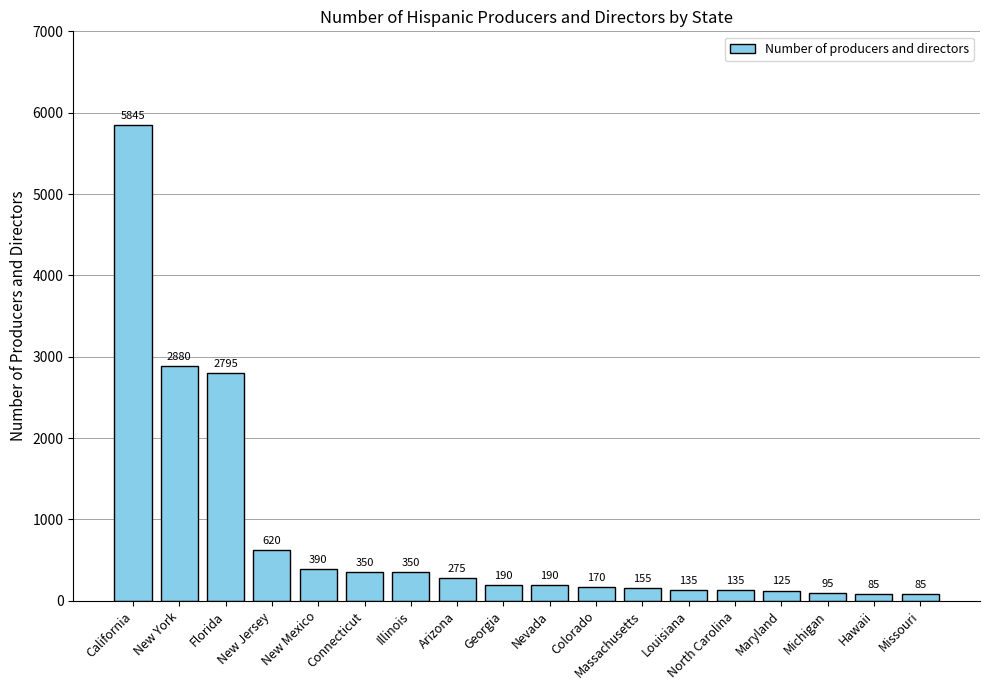

Approximately how many times larger is the value at New York compared to Arizona?

10.5